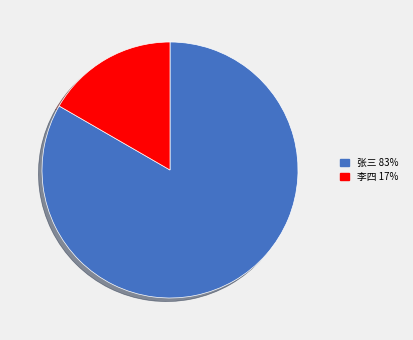

Count the number of slices in the pie.

2